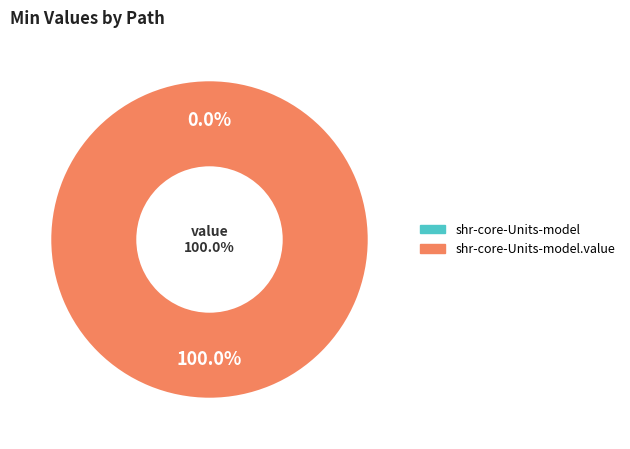

Is there any slice that represents more than half of the pie?

Yes